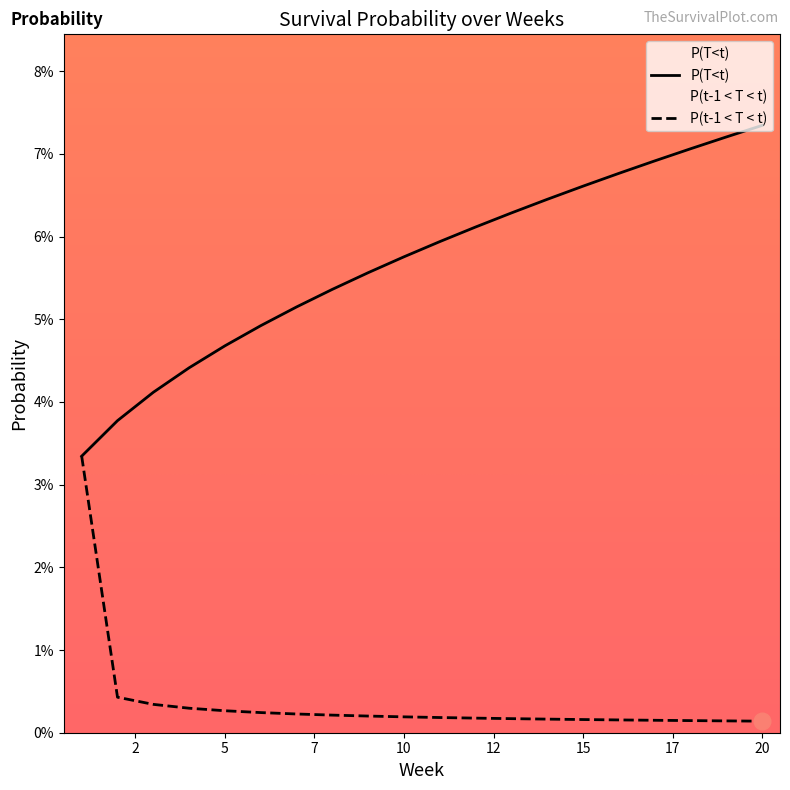

At which category is the sum across all series the highest?

20